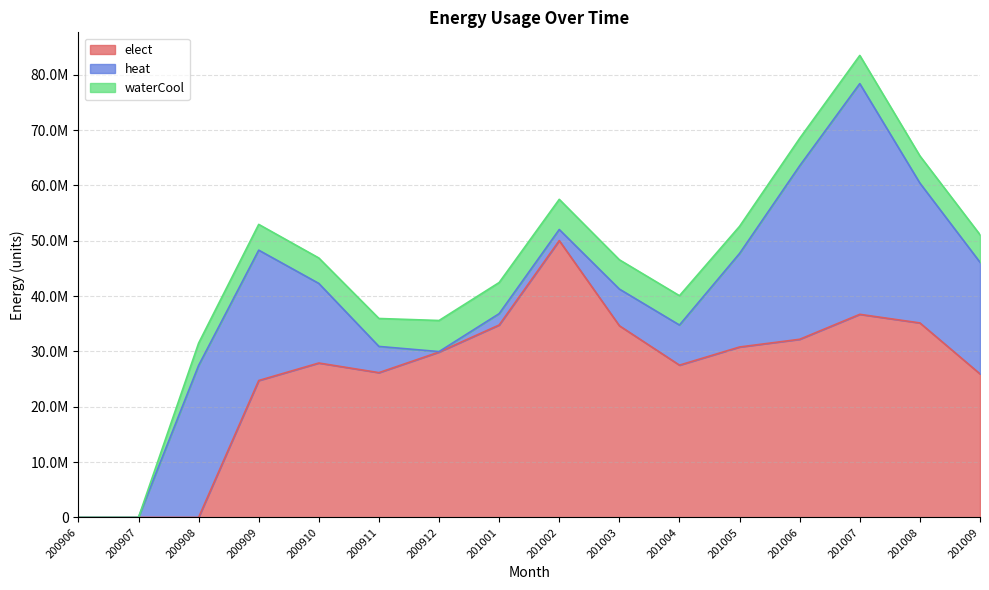

What is the sum of the elect values at 200912 and 200910?

57788970